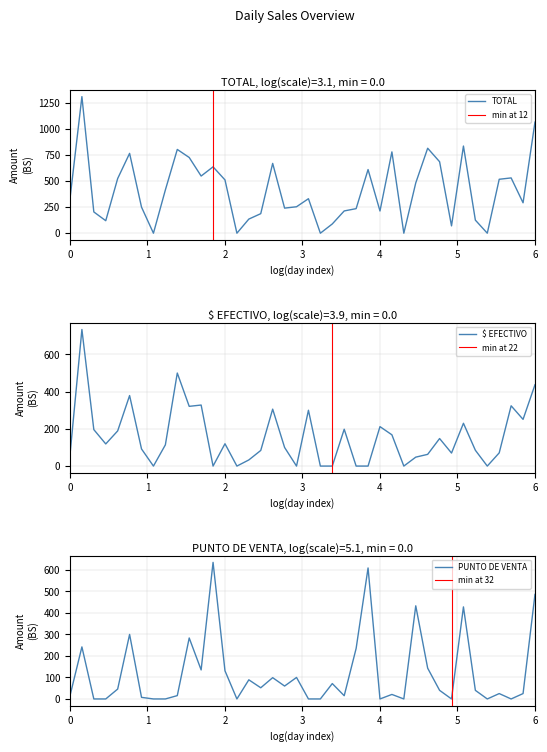

Rank the series by their maximum value, from highest to lowest.

TOTAL, $ EFECTIVO, PUNTO DE VENTA